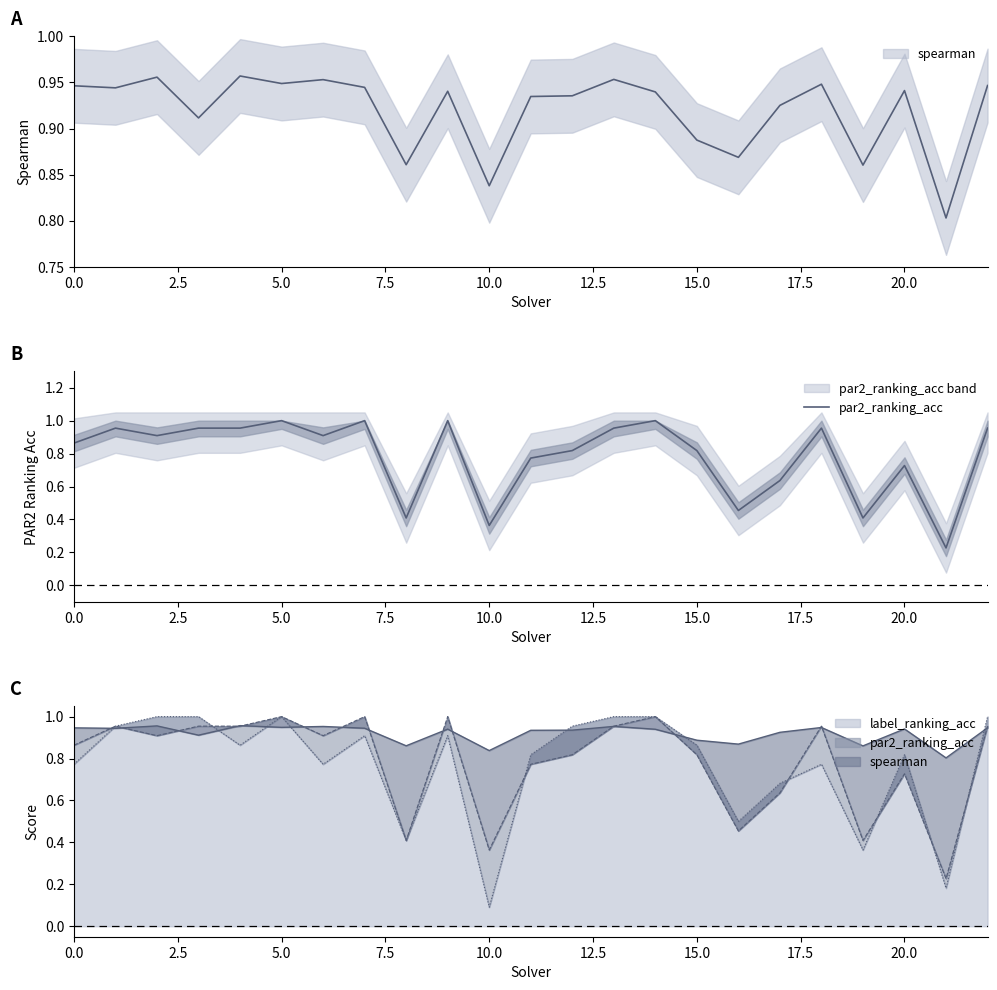

Is it true that the value at 12 is 0.5?

False